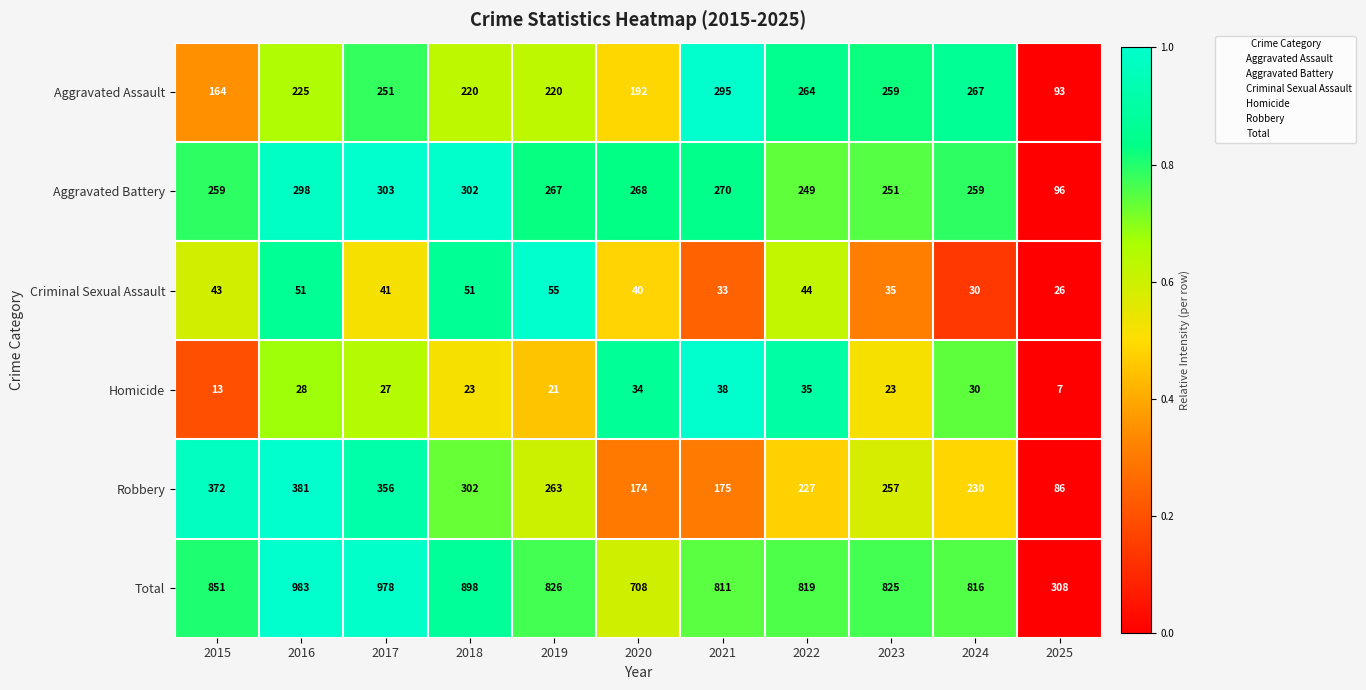

Rank the series by their maximum value, from lowest to highest.

Homicide, Criminal Sexual Assault, Aggravated Assault, Aggravated Battery, Robbery, Total